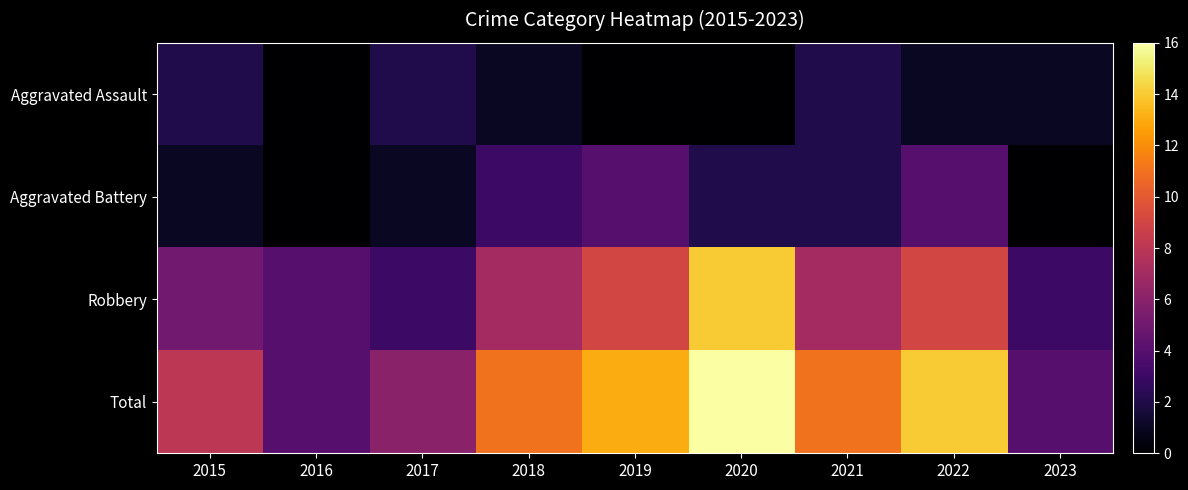

What is the spread (max minus min) of values at 2019?

13